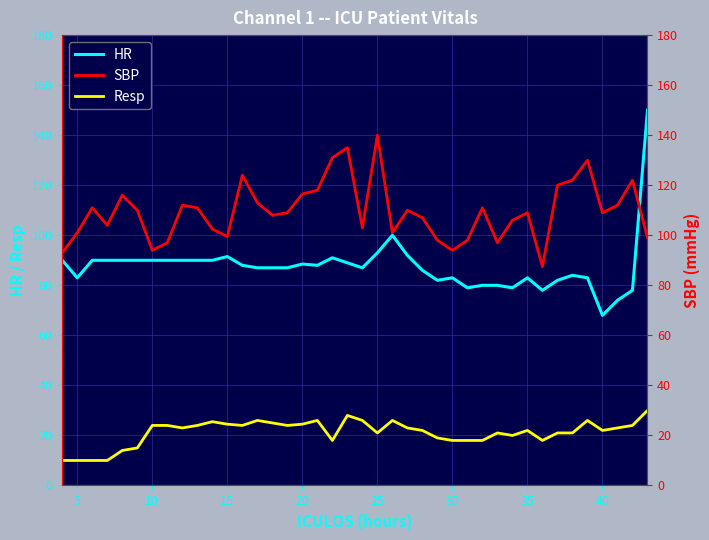

Does the chart display data point markers on the line(s)?

No